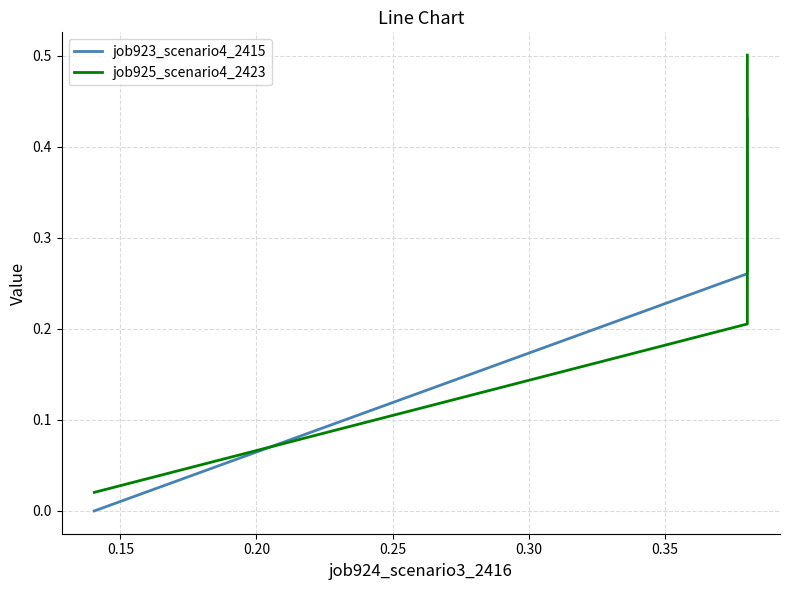

How many categories are shown in the chart?

3